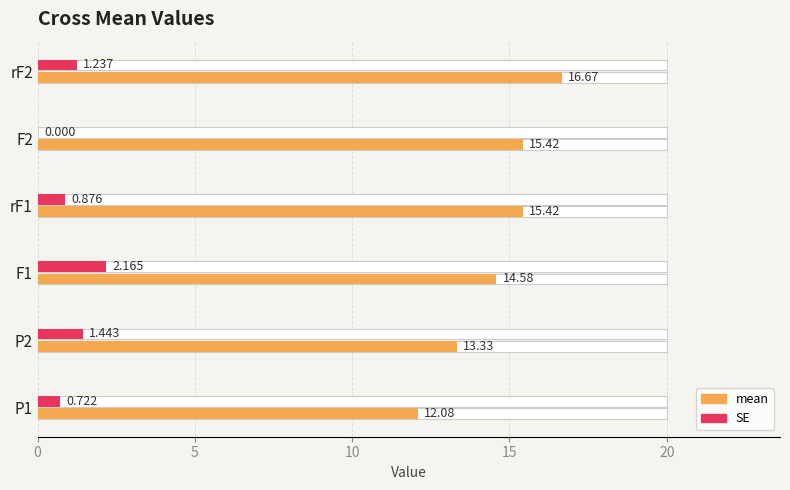

How many categories are shown in the chart?

6